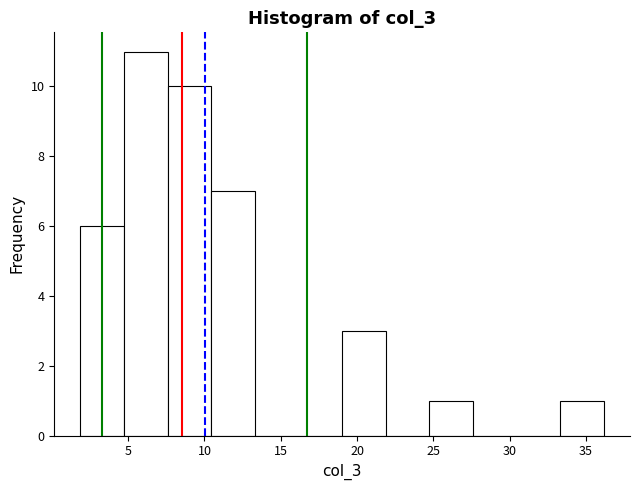

Over which range of the x-axis is the bar tallest?

4.5 to 7.5